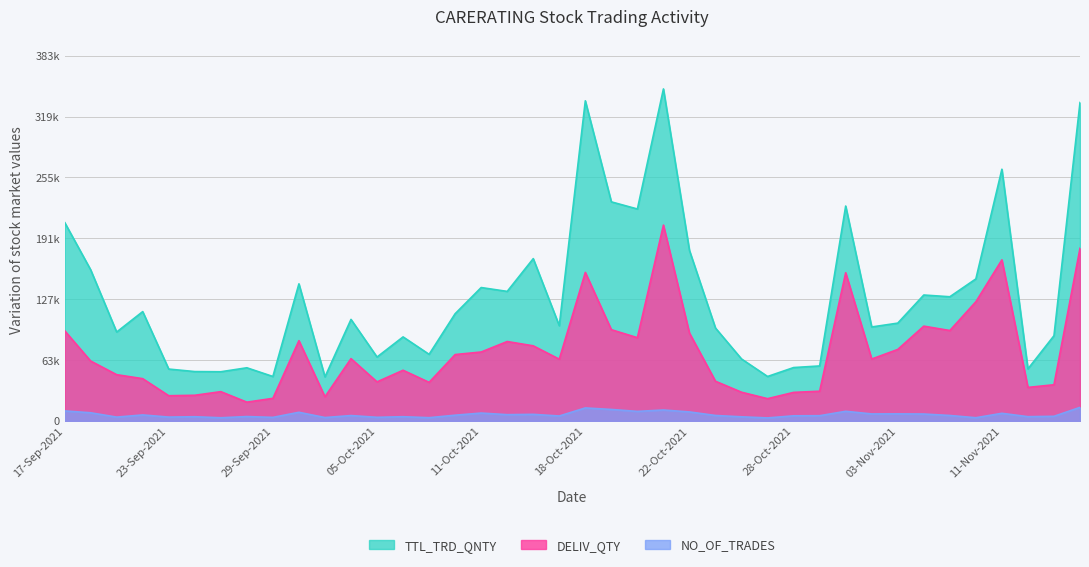

What value does the DELIV_QTY series have at 16-Nov-2021?

181387